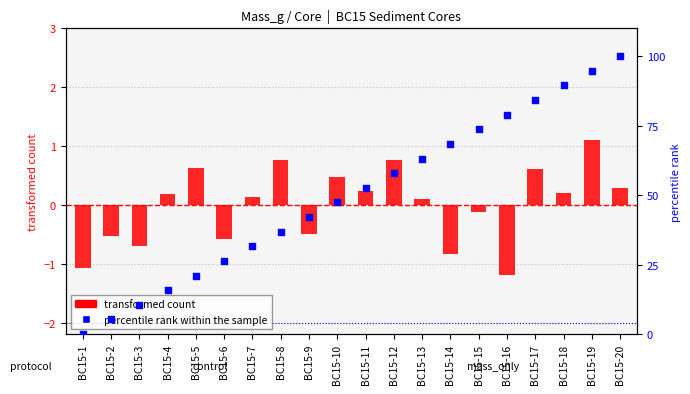

Which series has the largest total across all categories?

percentile rank within the sample